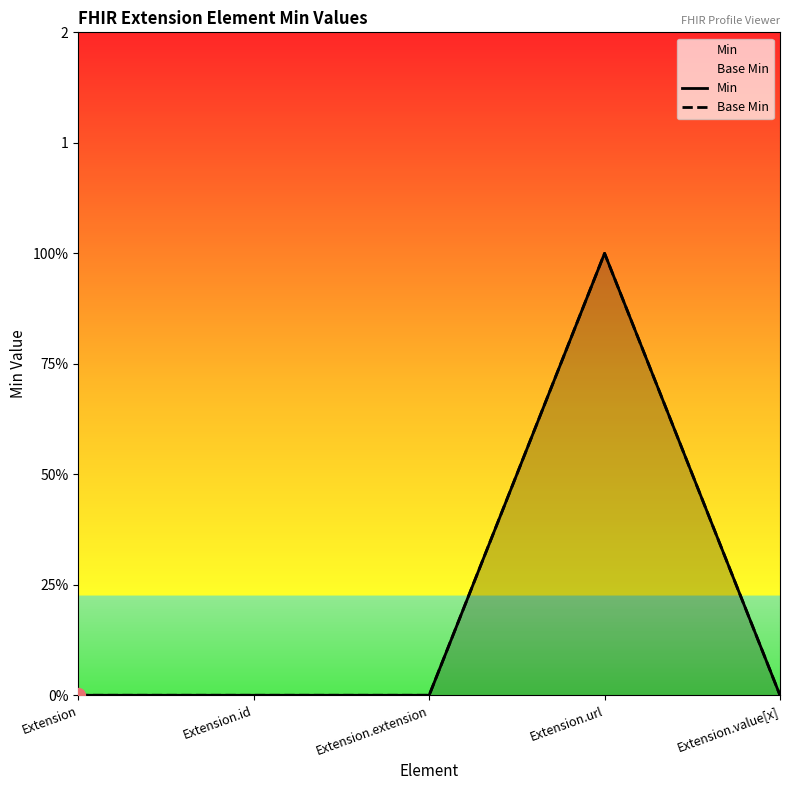

What is the label of the 2nd point from the right?

Extension.url